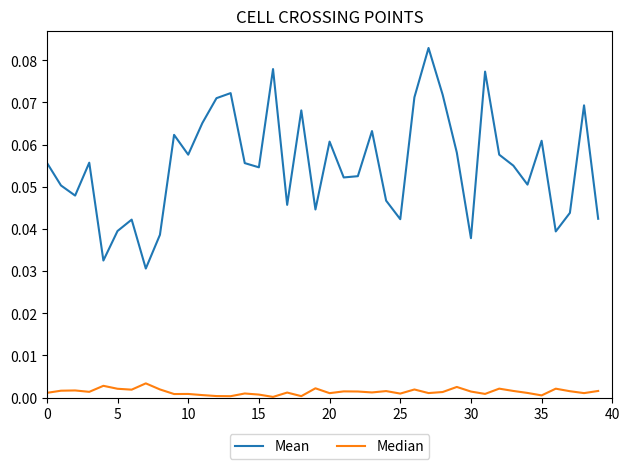

List the series in order of their overall mean, lowest first.

Median, Mean